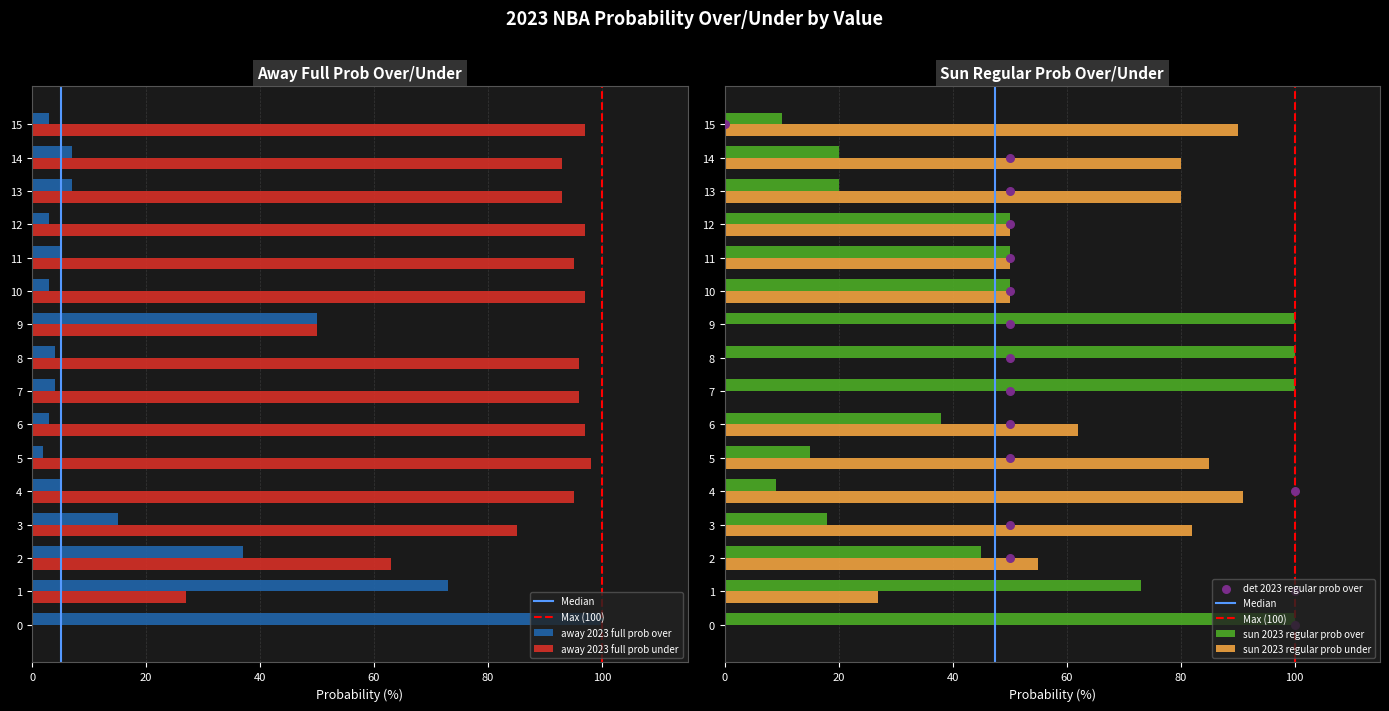

Which series has the largest total across all categories?

away 2023 full prob under